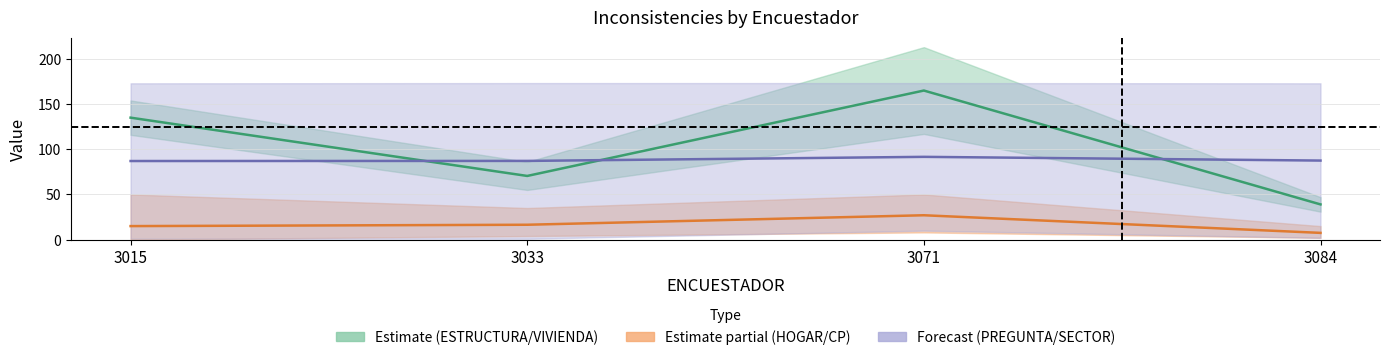

Reading left to right, what are all the values shown in this chart?

VIVIENDA: 3015=135.0	3033=70.5	3071=165.0	3084=39.0
CP: 3015=15.0	3033=16.5	3071=27.0	3084=7.5
SECTOR: 3015=87.0	3033=87.1	3071=91.6	3084=87.5